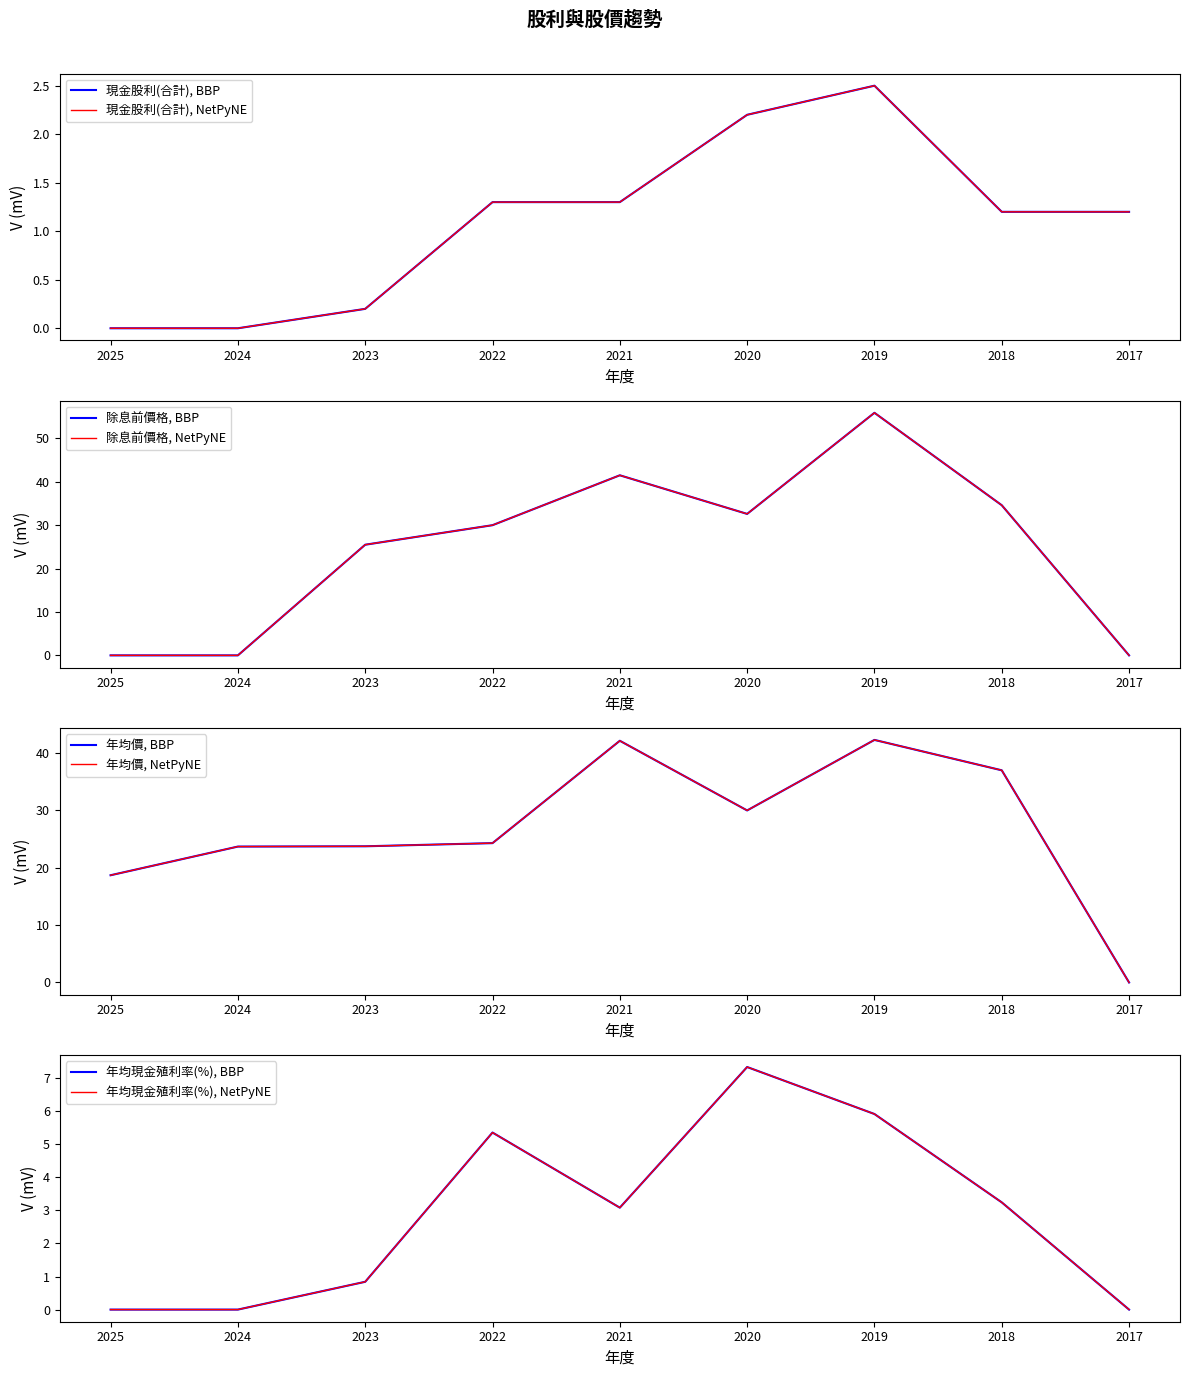

List the labels in order of 年均現金殖利率(%) value, largest first.

2020, 2019, 2022, 2018, 2021, 2023, 2025, 2024, 2017